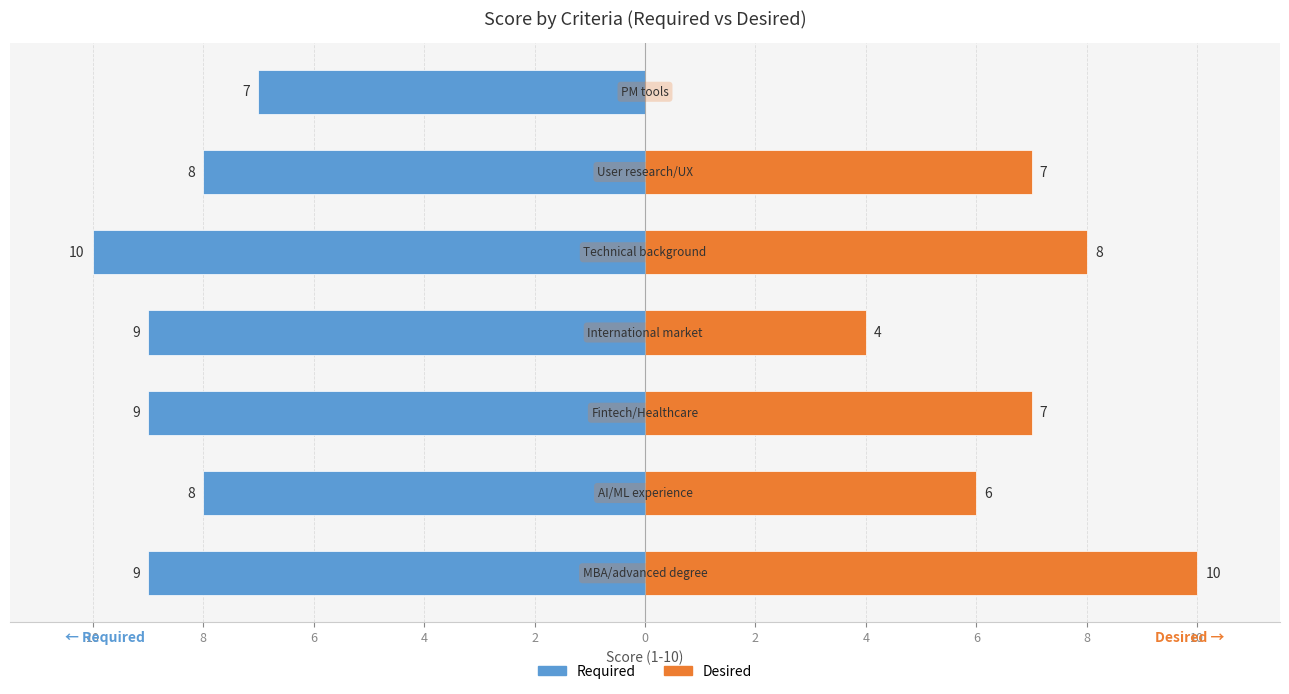

How many values in the Required series exceed -9?

3